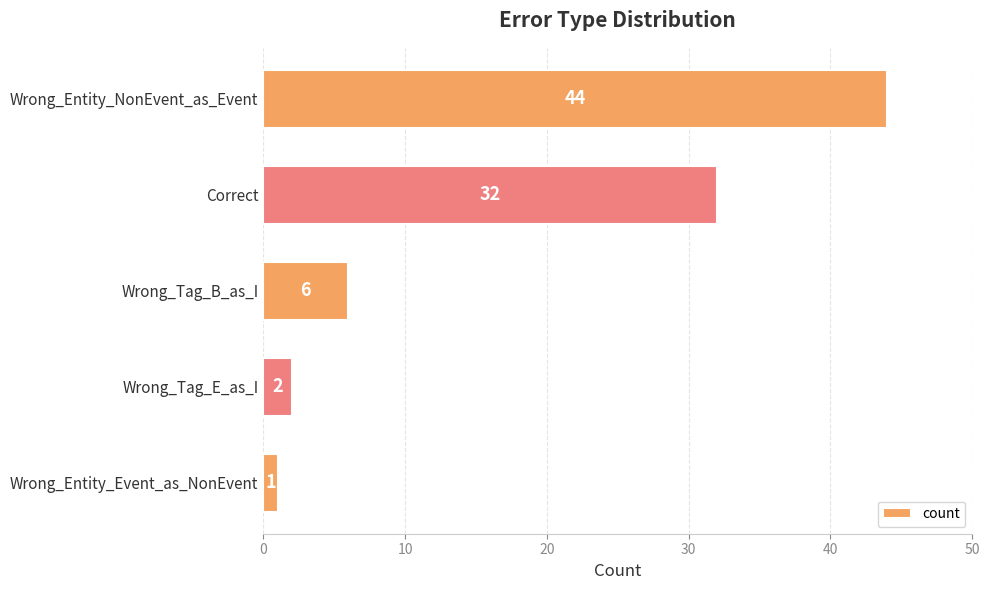

Reading top to bottom, extract all data points from this chart.

Wrong_Entity_NonEvent_as_Event=44	Correct=32	Wrong_Tag_B_as_I=6	Wrong_Tag_E_as_I=2	Wrong_Entity_Event_as_NonEvent=1